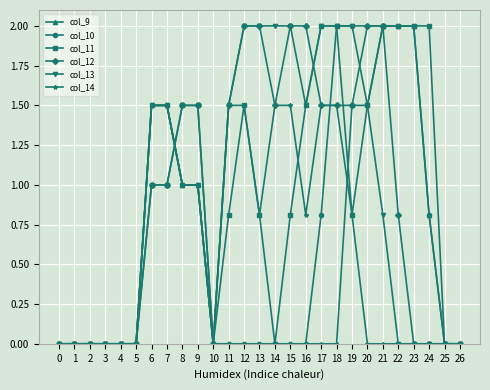

What is the maximum value shown in the chart?

2.0